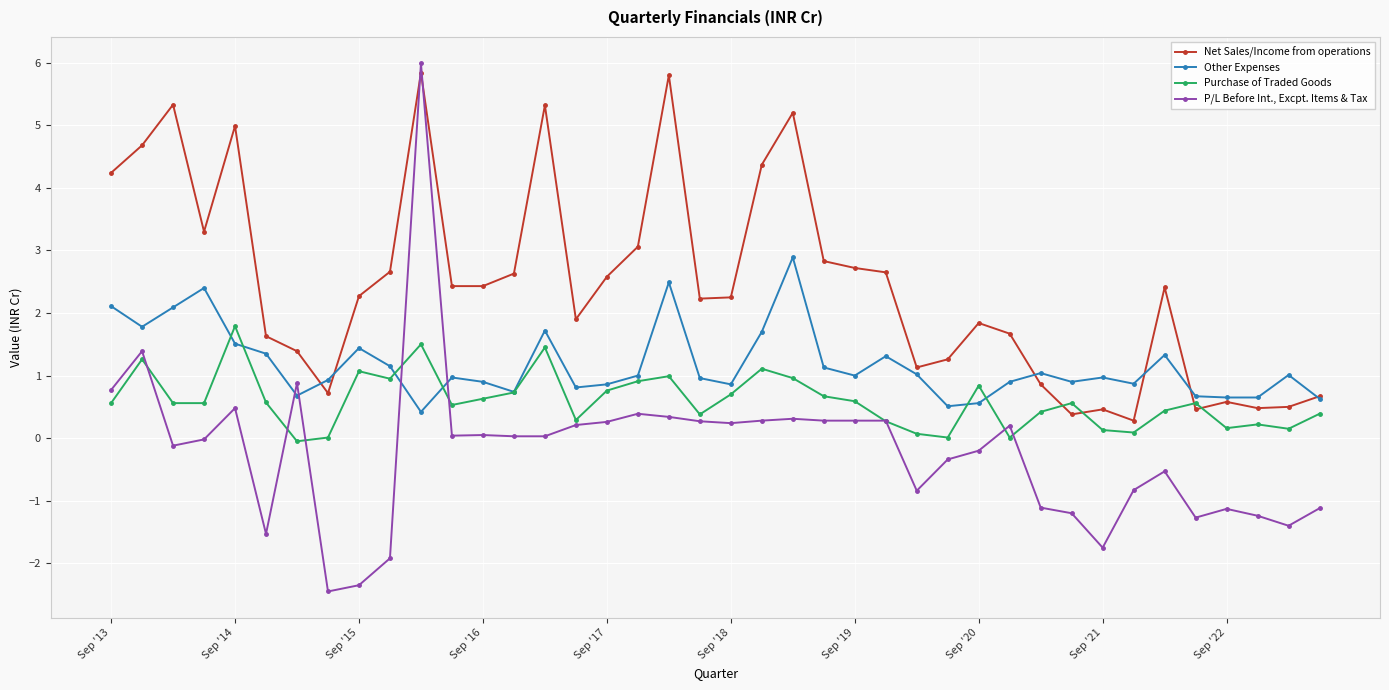

How many times do P/L Before Int., Excpt. Items & Tax and Other Expenses cross each other?

4